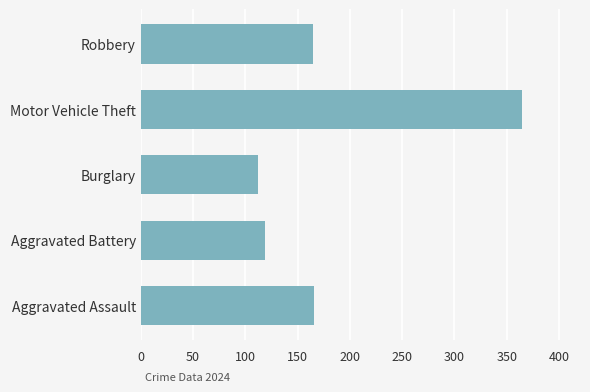

Are the bars grouped side by side (vs. stacked)?

No